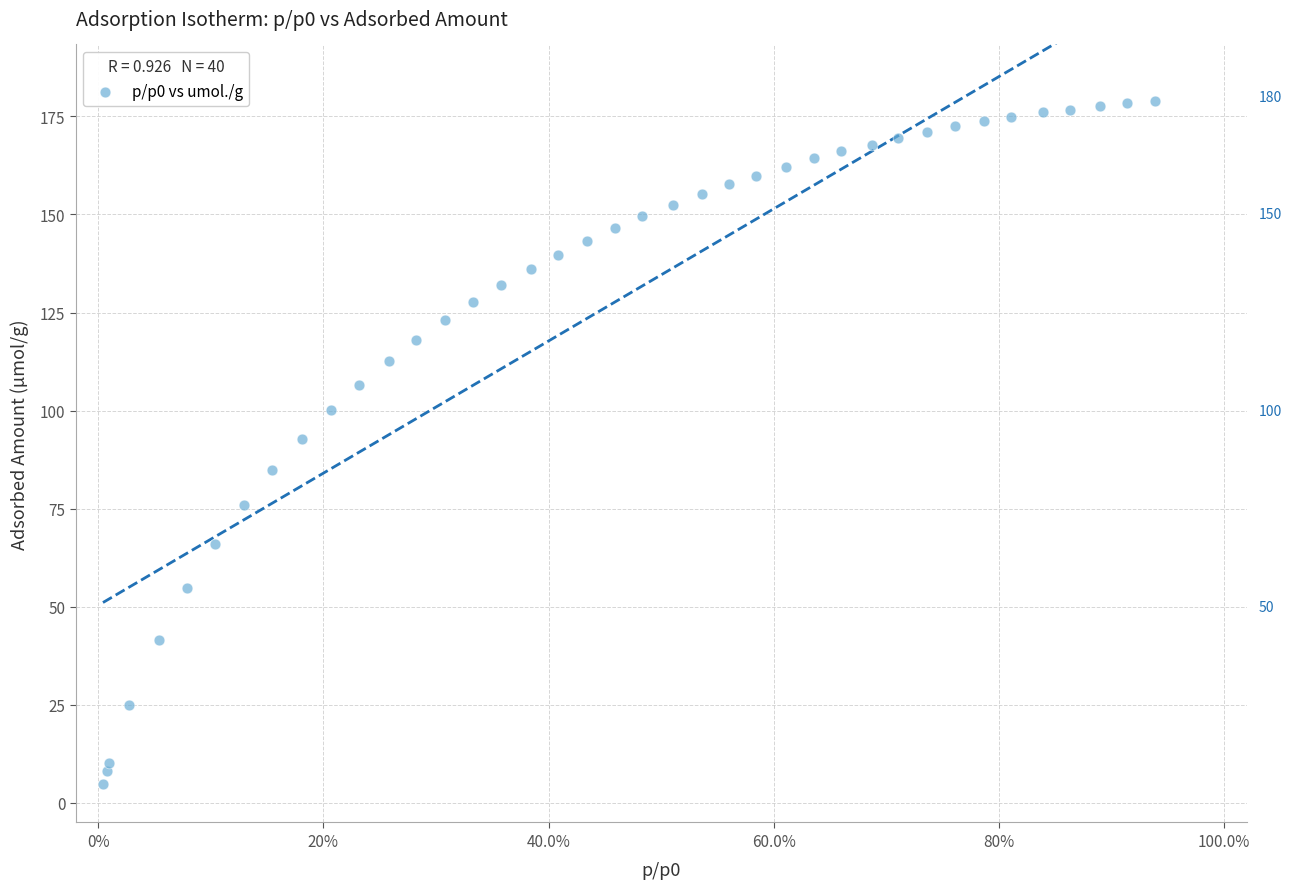

What is the range of Y values (max minus min)?

174.2